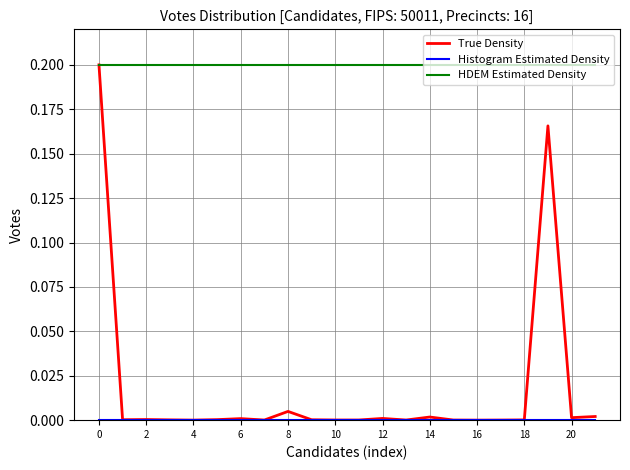

True or false: True Density has more than 1 points higher than both neighbors.

True